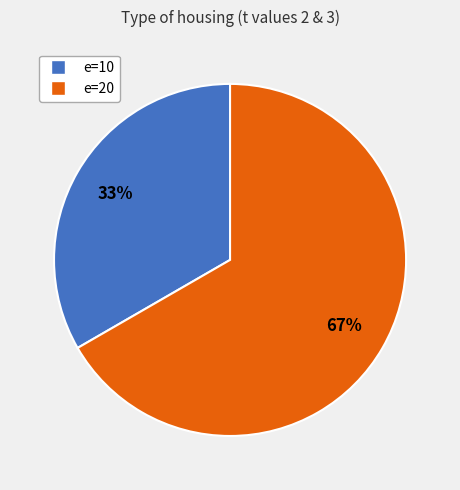

To the nearest percent, what is the average slice percentage?

50%